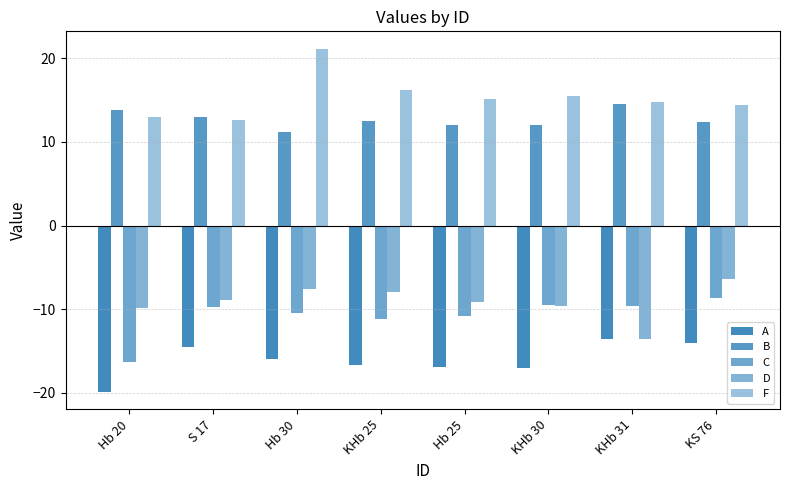

What is the sum of all D values?

-72.9